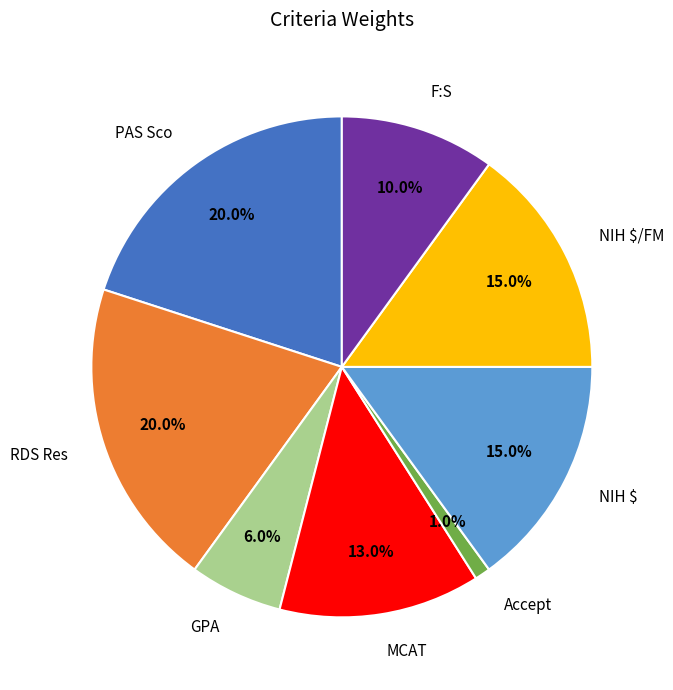

Is there a majority slice in this chart?

No